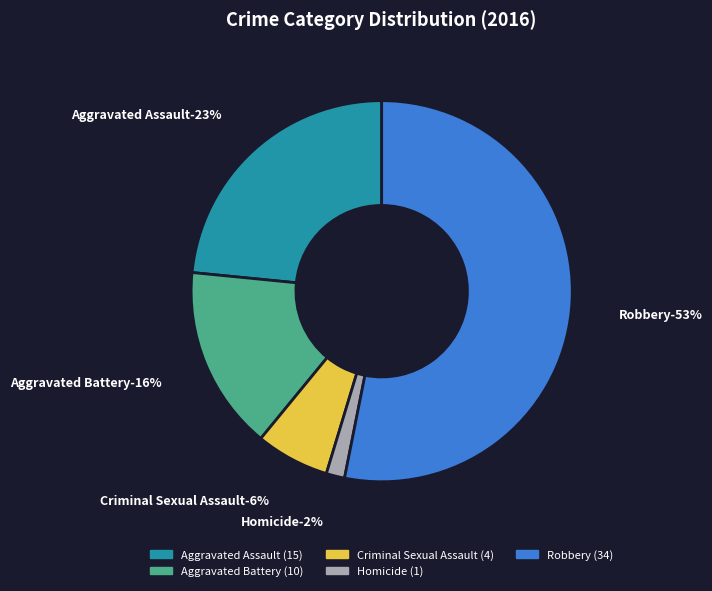

What is the ratio of the value at Criminal Sexual Assault to the value at Aggravated Battery?

0.4